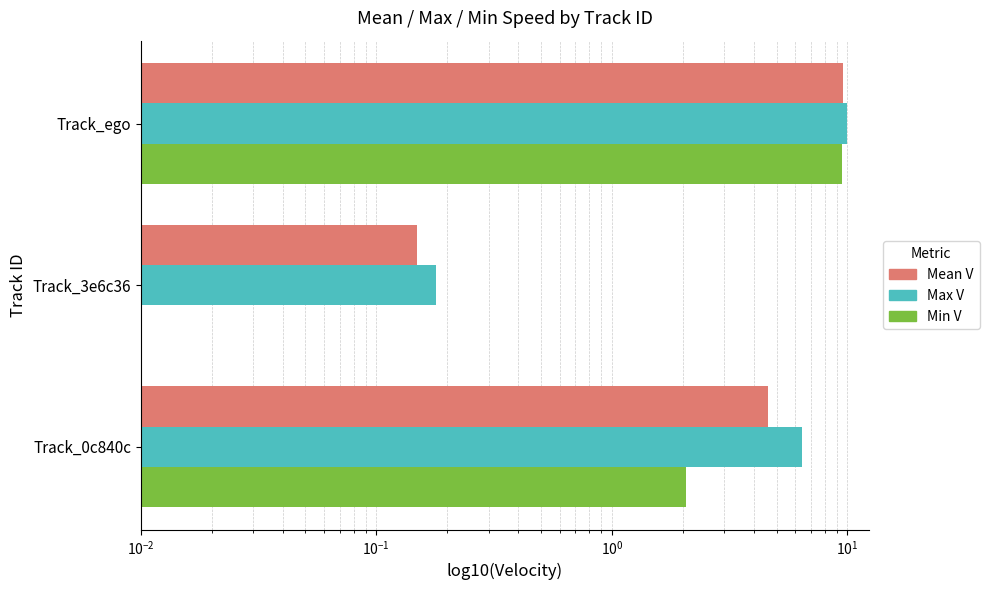

What is the average value of the Max V series?

5.5